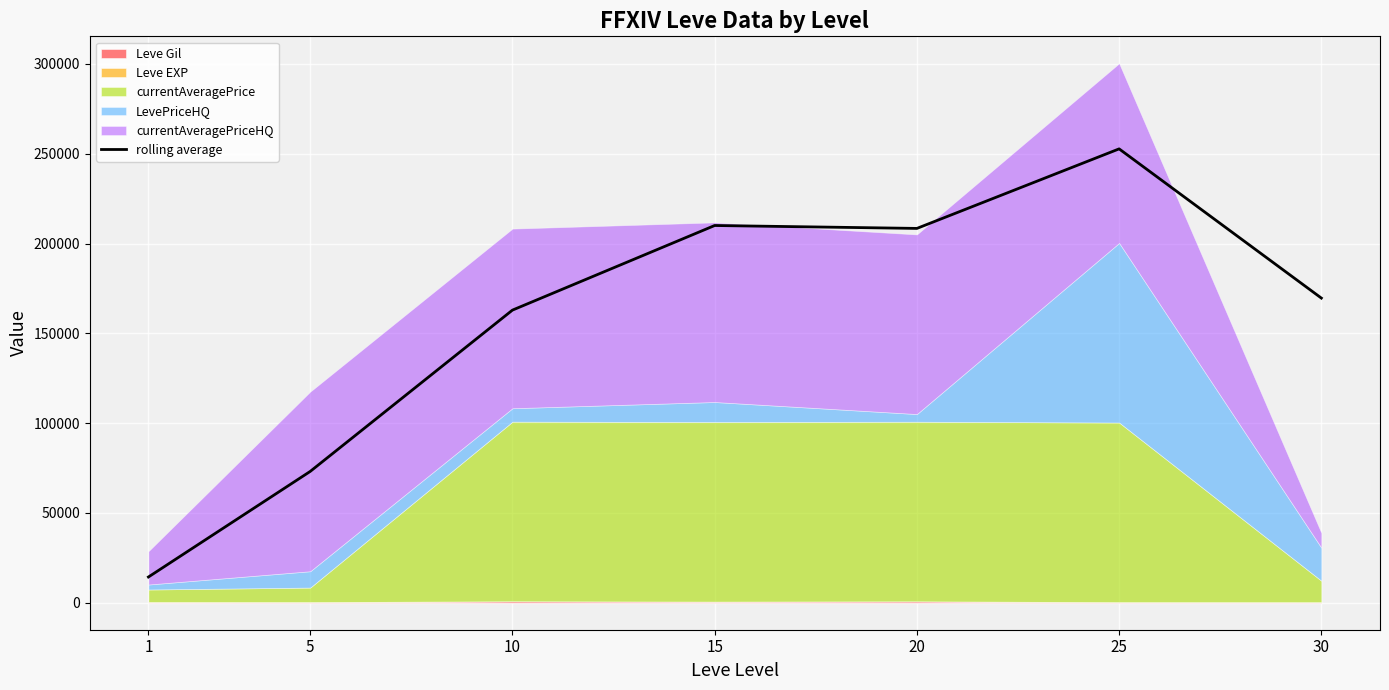

The value of rolling average at 5 is 73114.3. True or false?

True